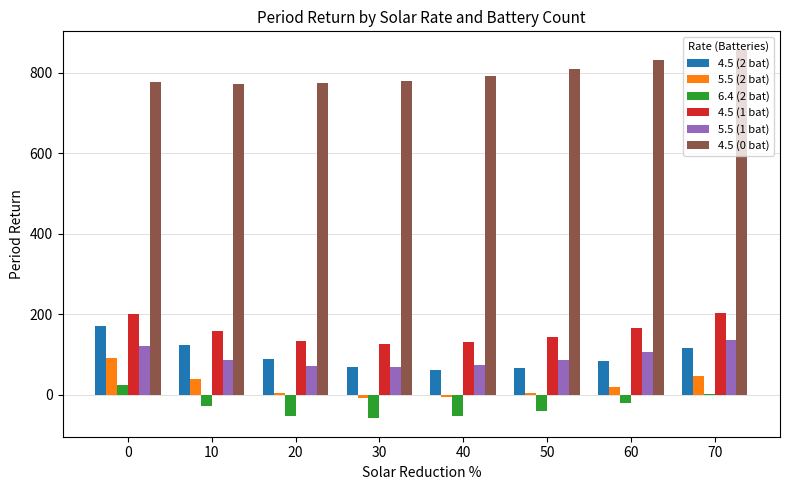

Count the number of data series in this chart.

6